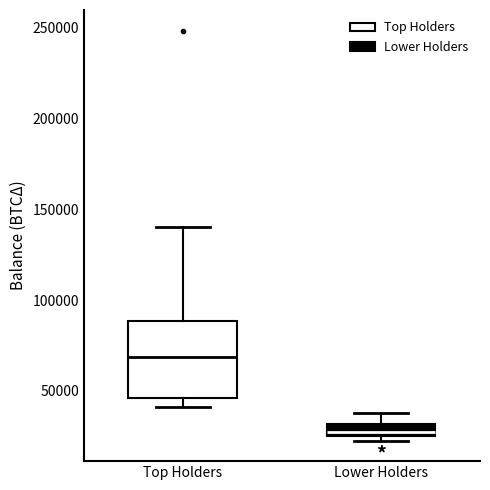

Which box has the highest median line?

Top Holders